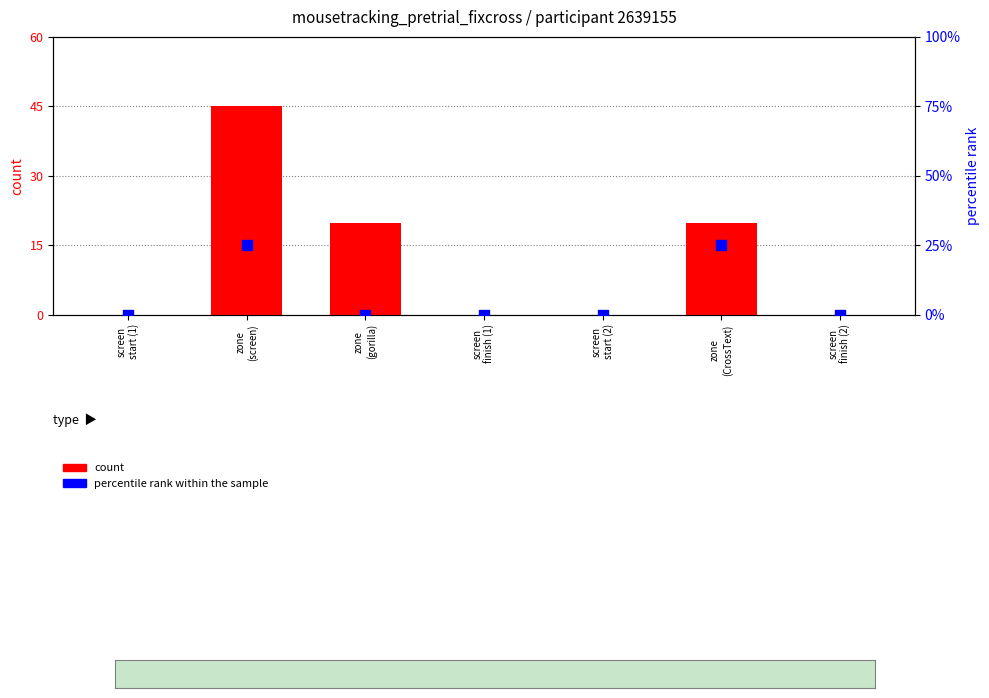

Which series reaches the minimum Y coordinate?

count